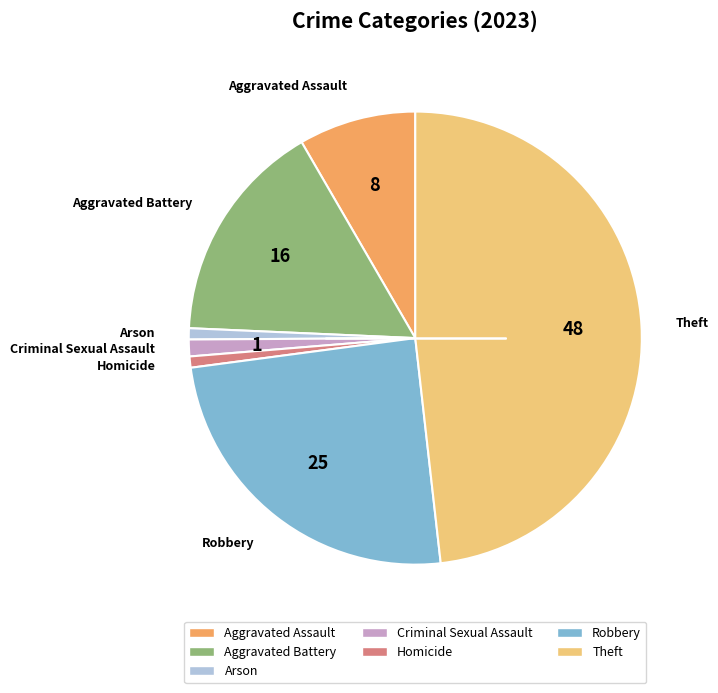

True or false: Criminal Sexual Assault accounts for 1% of the total.

True